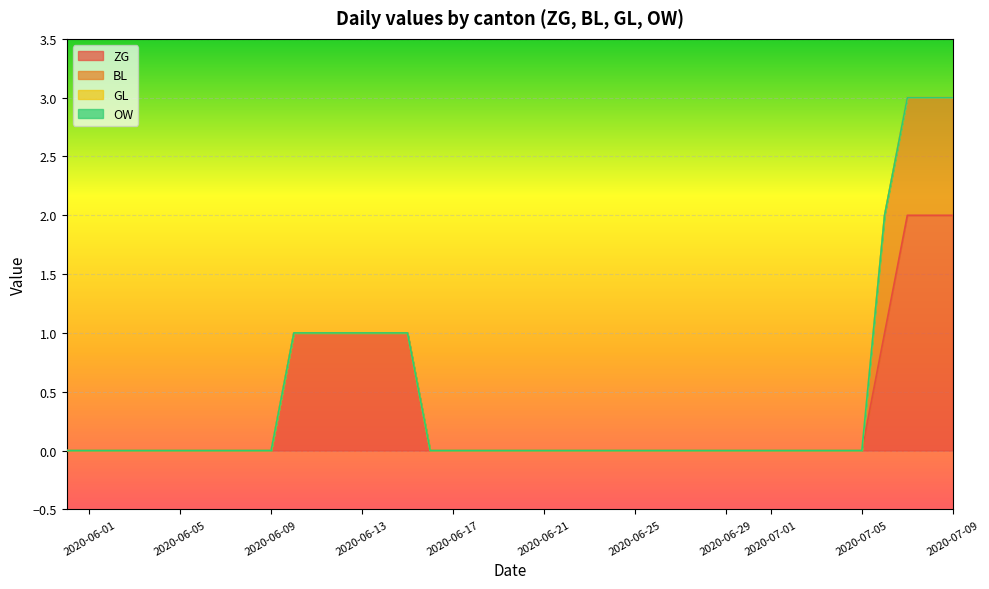

Reading left to right, list all the values displayed in this chart.

ZG: 2020-05-31=0	2020-06-01=0	2020-06-02=0	2020-06-03=0	2020-06-04=0	2020-06-05=0	2020-06-06=0	2020-06-07=0	2020-06-08=0	2020-06-09=0	2020-06-10=1	2020-06-11=1	2020-06-12=1	2020-06-13=1	2020-06-14=1	2020-06-15=1	2020-06-16=0	2020-06-17=0	2020-06-18=0	2020-06-19=0	2020-06-20=0	2020-06-21=0	2020-06-22=0	2020-06-23=0	2020-06-24=0	2020-06-25=0	2020-06-26=0	2020-06-27=0	2020-06-28=0	2020-06-29=0	2020-06-30=0	2020-07-01=0	2020-07-02=0	2020-07-03=0	2020-07-04=0	2020-07-05=0	2020-07-06=1	2020-07-07=2	2020-07-08=2	2020-07-09=2
BL: 2020-05-31=0	2020-06-01=0	2020-06-02=0	2020-06-03=0	2020-06-04=0	2020-06-05=0	2020-06-06=0	2020-06-07=0	2020-06-08=0	2020-06-09=0	2020-06-10=0	2020-06-11=0	2020-06-12=0	2020-06-13=0	2020-06-14=0	2020-06-15=0	2020-06-16=0	2020-06-17=0	2020-06-18=0	2020-06-19=0	2020-06-20=0	2020-06-21=0	2020-06-22=0	2020-06-23=0	2020-06-24=0	2020-06-25=0	2020-06-26=0	2020-06-27=0	2020-06-28=0	2020-06-29=0	2020-06-30=0	2020-07-01=0	2020-07-02=0	2020-07-03=0	2020-07-04=0	2020-07-05=0	2020-07-06=1	2020-07-07=1	2020-07-08=1	2020-07-09=1
GL: 2020-05-31=0	2020-06-01=0	2020-06-02=0	2020-06-03=0	2020-06-04=0	2020-06-05=0	2020-06-06=0	2020-06-07=0	2020-06-08=0	2020-06-09=0	2020-06-10=0	2020-06-11=0	2020-06-12=0	2020-06-13=0	2020-06-14=0	2020-06-15=0	2020-06-16=0	2020-06-17=0	2020-06-18=0	2020-06-19=0	2020-06-20=0	2020-06-21=0	2020-06-22=0	2020-06-23=0	2020-06-24=0	2020-06-25=0	2020-06-26=0	2020-06-27=0	2020-06-28=0	2020-06-29=0	2020-06-30=0	2020-07-01=0	2020-07-02=0	2020-07-03=0	2020-07-04=0	2020-07-05=0	2020-07-06=0	2020-07-07=0	2020-07-08=0	2020-07-09=0
OW: 2020-05-31=0	2020-06-01=0	2020-06-02=0	2020-06-03=0	2020-06-04=0	2020-06-05=0	2020-06-06=0	2020-06-07=0	2020-06-08=0	2020-06-09=0	2020-06-10=0	2020-06-11=0	2020-06-12=0	2020-06-13=0	2020-06-14=0	2020-06-15=0	2020-06-16=0	2020-06-17=0	2020-06-18=0	2020-06-19=0	2020-06-20=0	2020-06-21=0	2020-06-22=0	2020-06-23=0	2020-06-24=0	2020-06-25=0	2020-06-26=0	2020-06-27=0	2020-06-28=0	2020-06-29=0	2020-06-30=0	2020-07-01=0	2020-07-02=0	2020-07-03=0	2020-07-04=0	2020-07-05=0	2020-07-06=0	2020-07-07=0	2020-07-08=0	2020-07-09=0